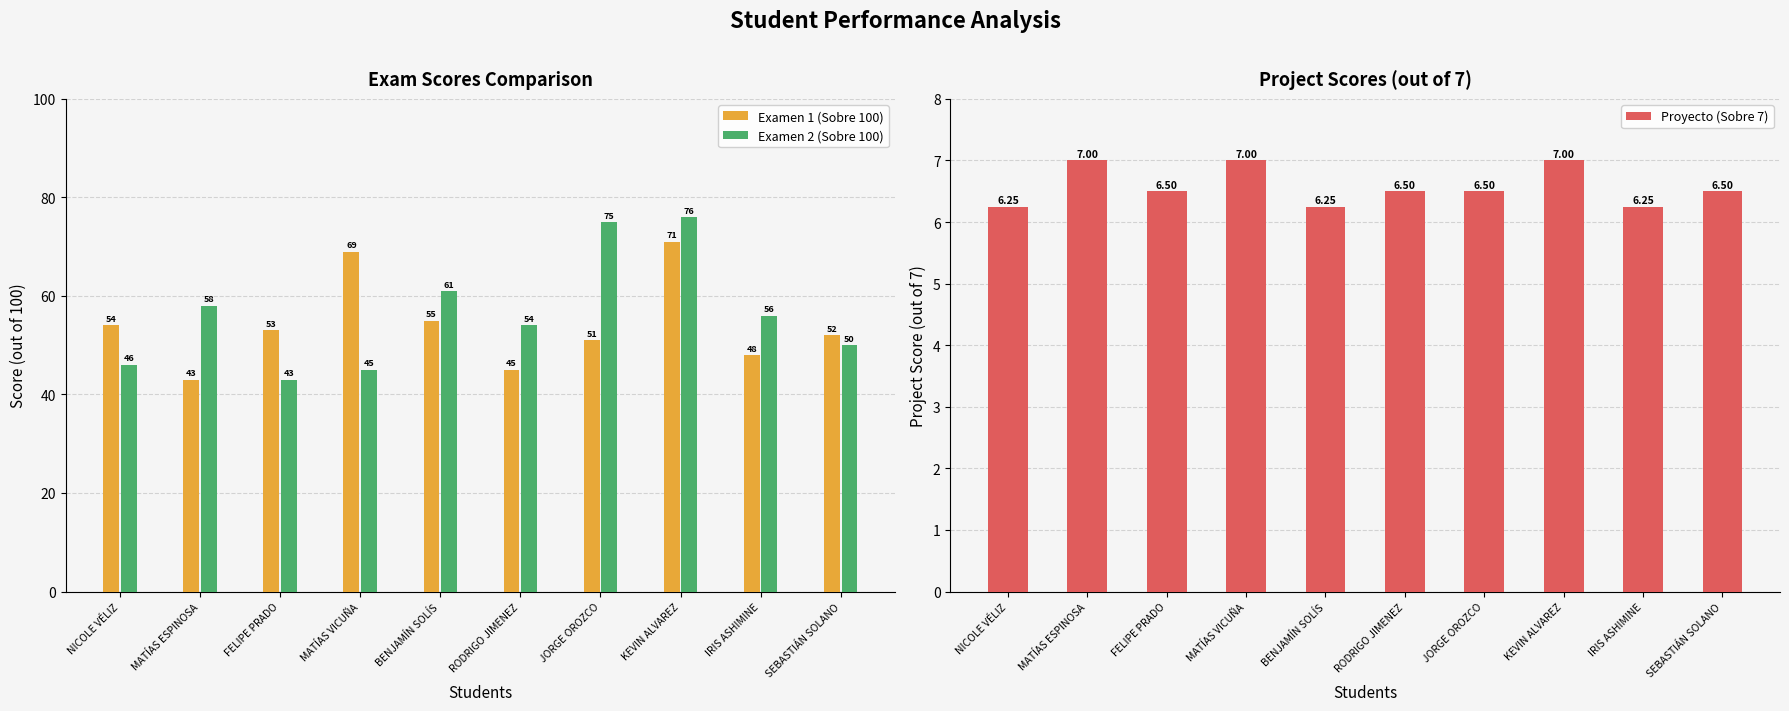

List the series in order of their peak value, highest first.

Examen 2 (Sobre 100), Examen 1 (Sobre 100), Proyecto (Sobre 7)